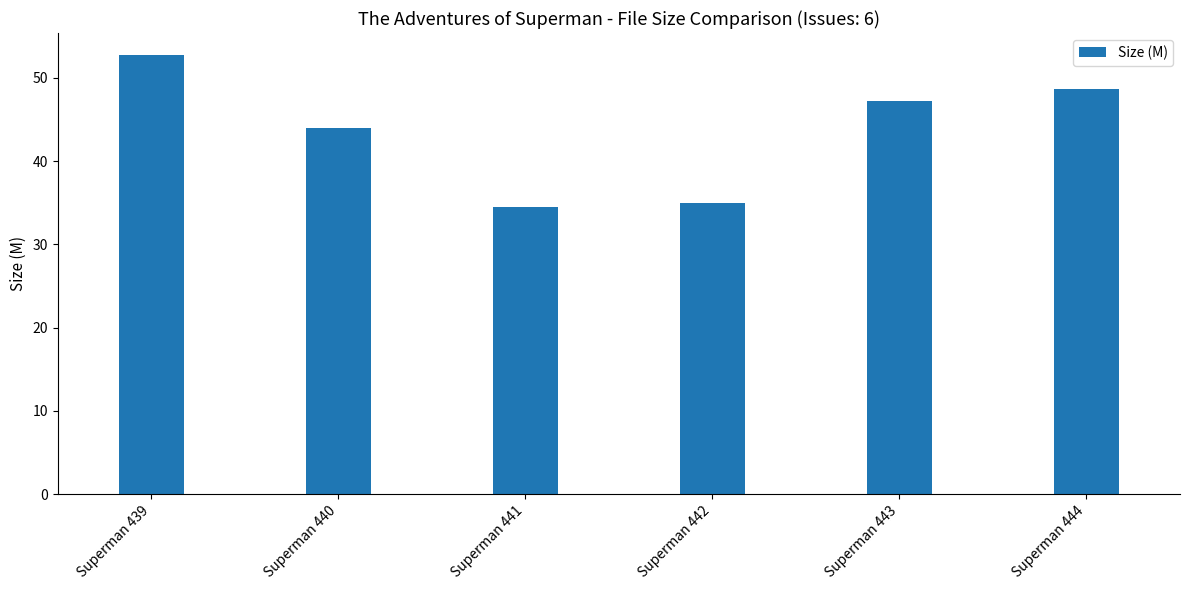

Count the number of values greater than 47.

3